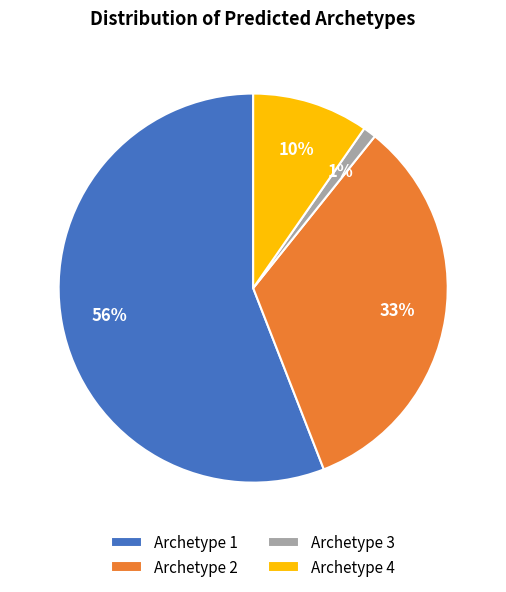

Rank the categories by value from highest to lowest.

Archetype 1, Archetype 2, Archetype 4, Archetype 3